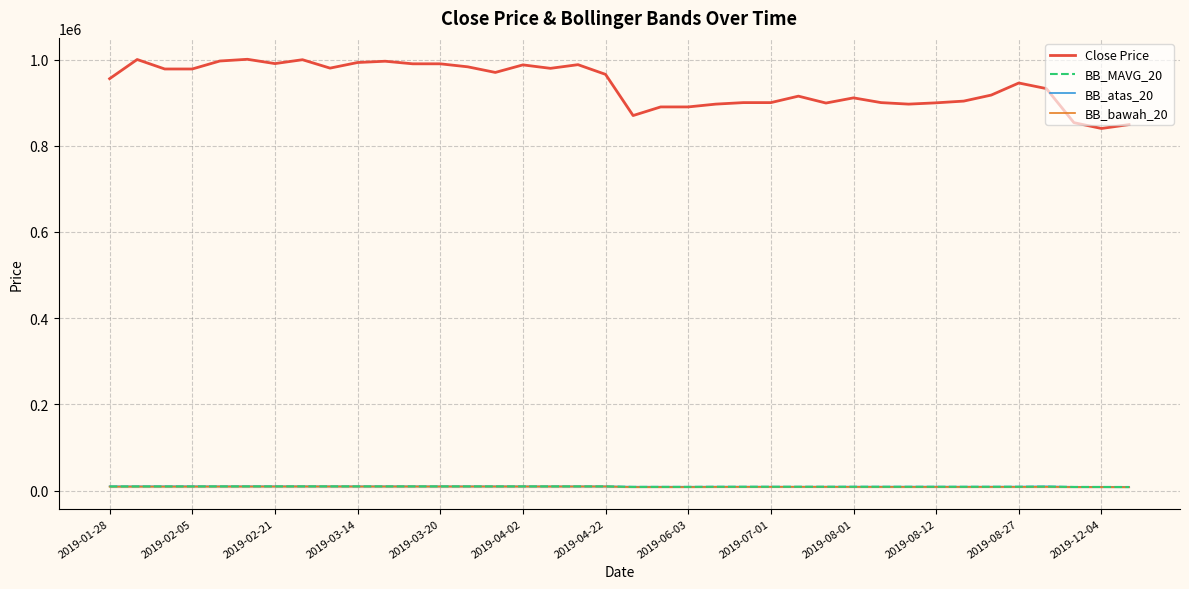

True or false: Close Price and BB_MAVG_20 intersect in this chart.

False